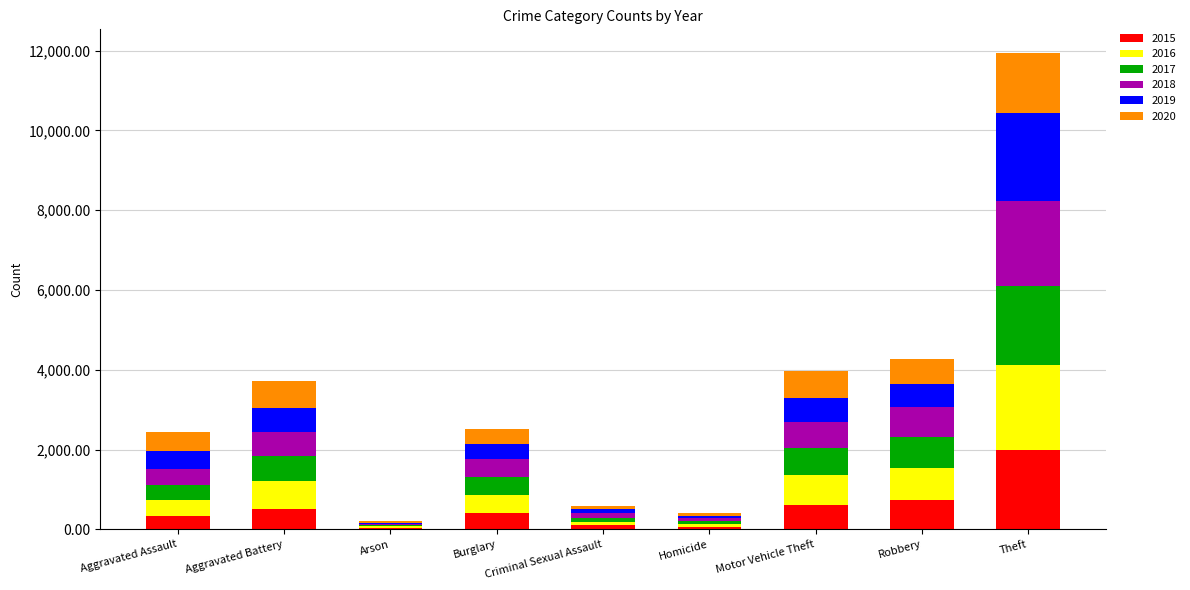

True or false: 2015 has a value of 726 at Robbery.

True